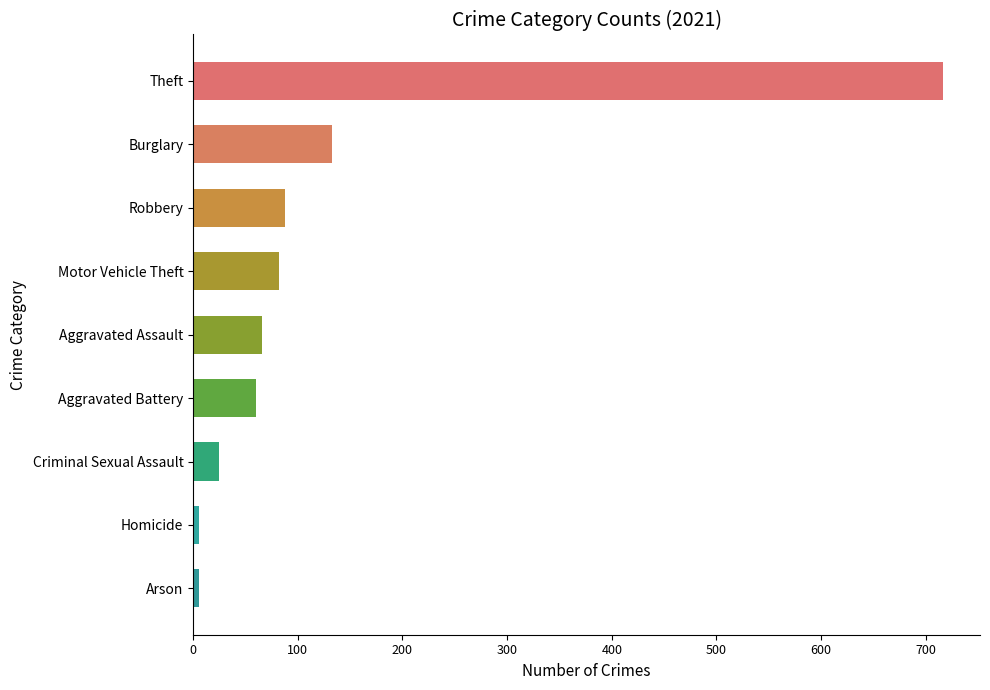

Read the value at Theft.

716